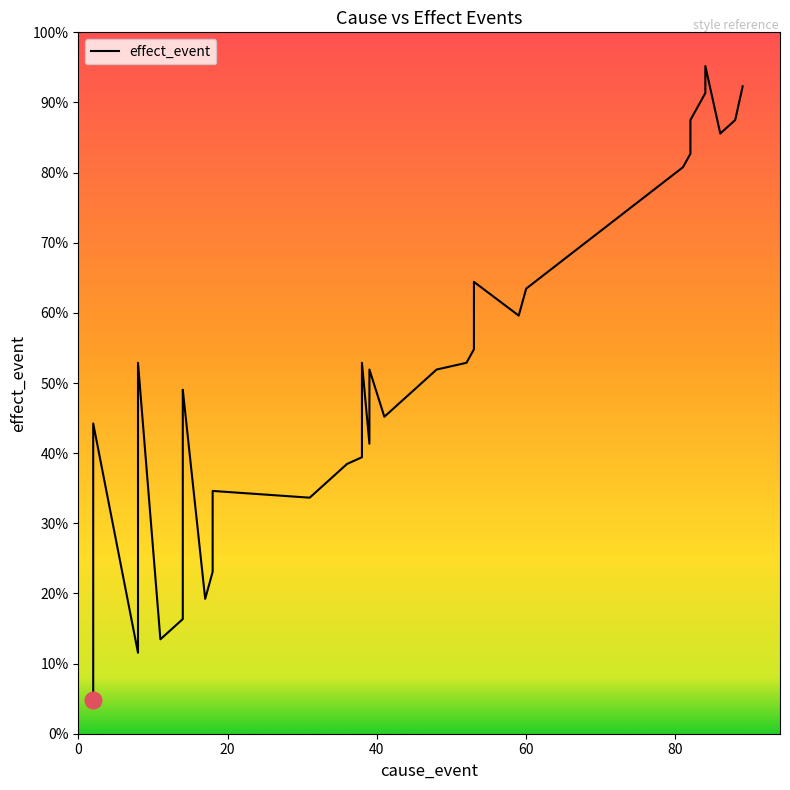

How many lines are shown in the chart?

1